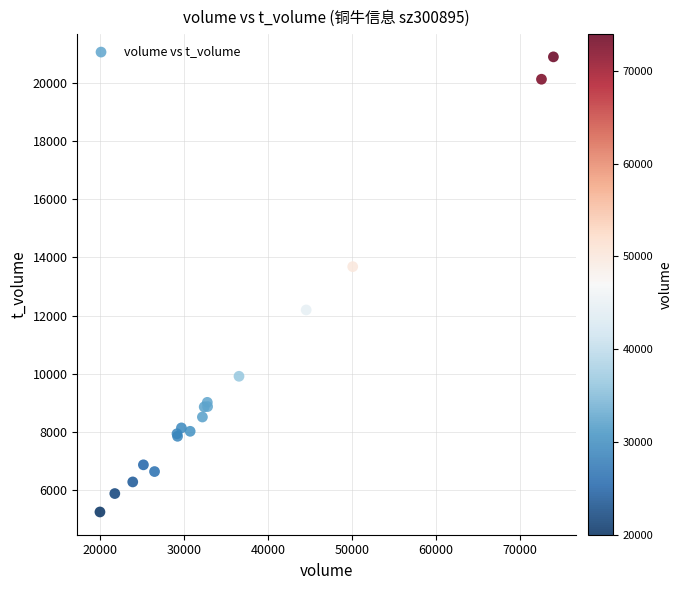

What Y value in the scatter plot is closest to 13071?

13683